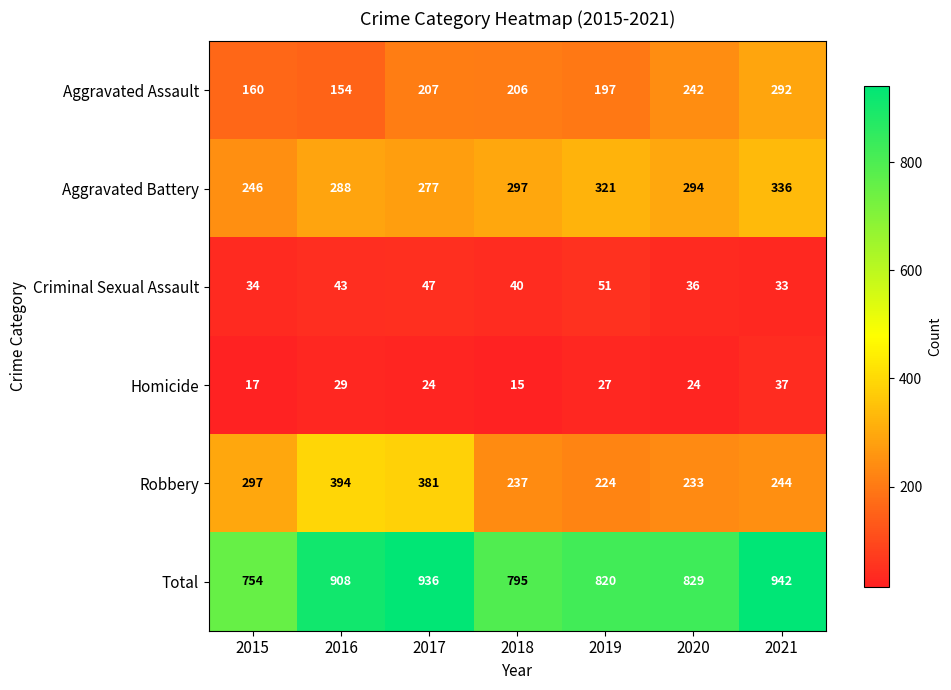

At which category does the chart reach its peak across all series?

2021